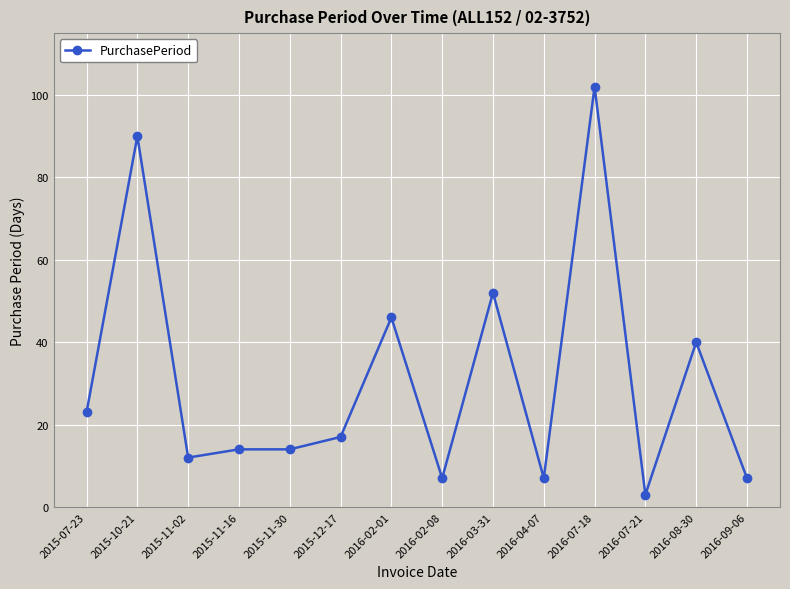

What is the approximate value at 2015-11-30, to the nearest 5?

15